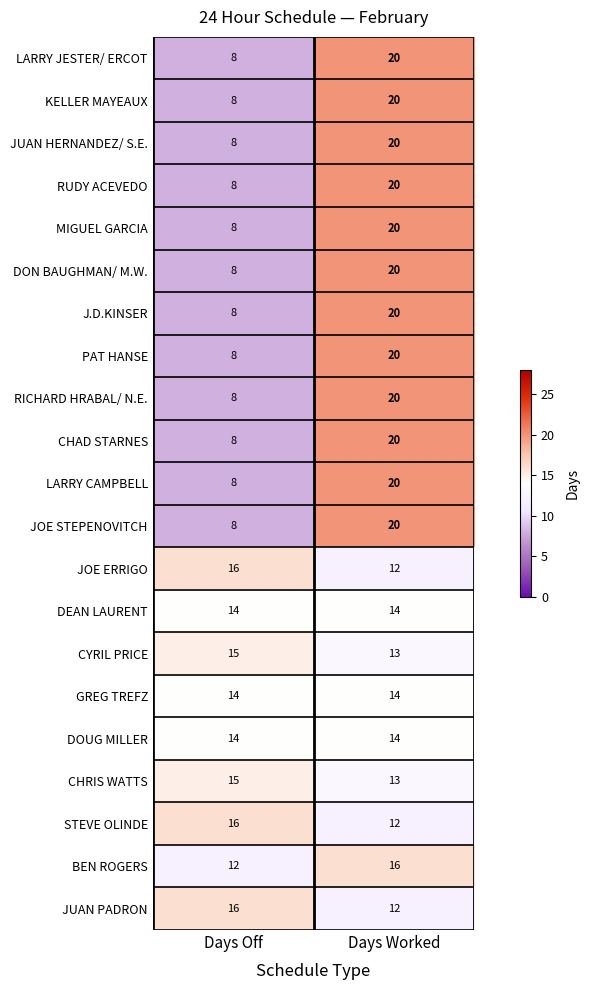

True or false: JUAN HERNANDEZ/ S.E. has a value of 12 at Days Off.

False